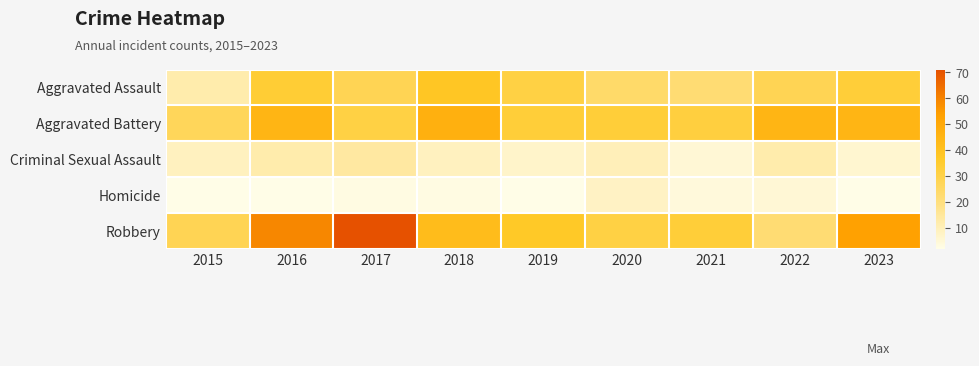

At which category does the chart reach its minimum across all series?

2015